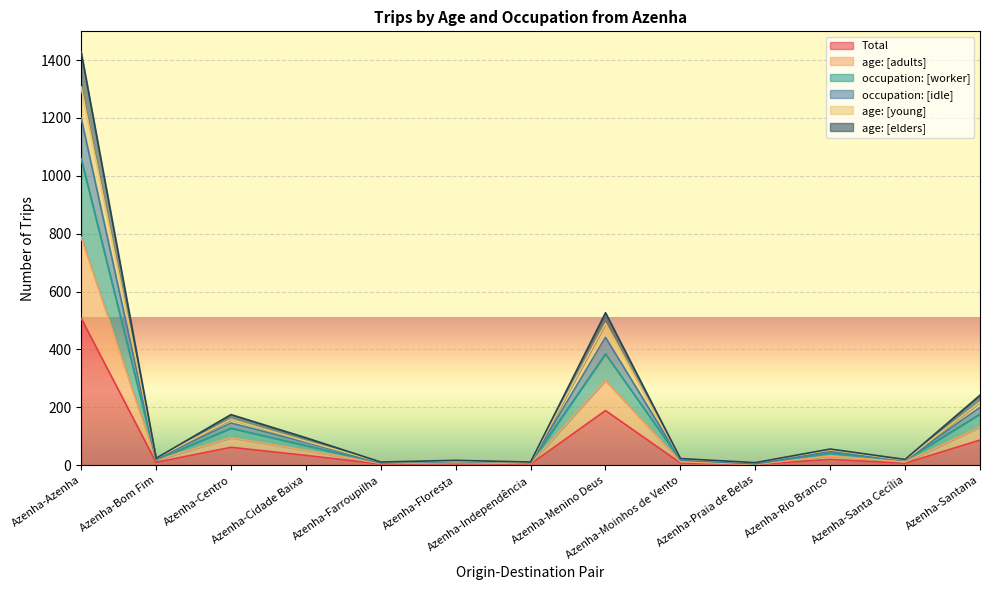

What is the average value of the Total series?

72